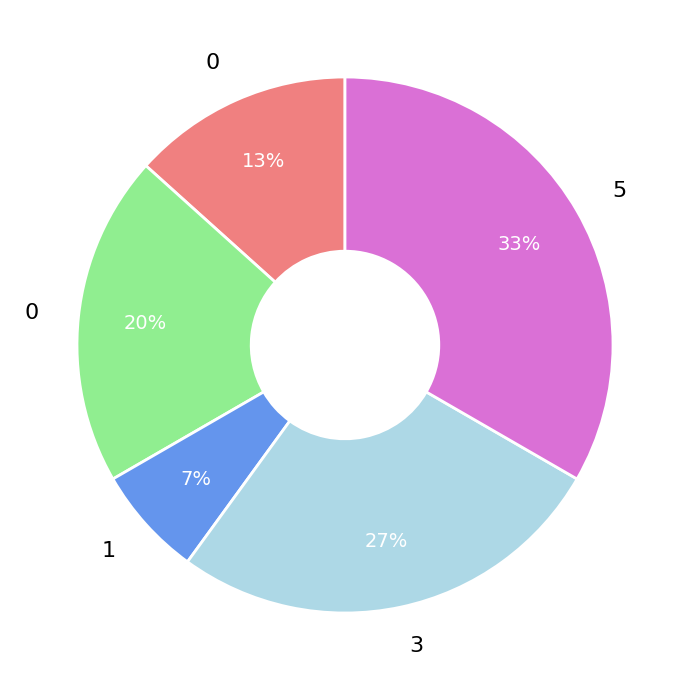

To the nearest percent, what is the average slice percentage?

20%